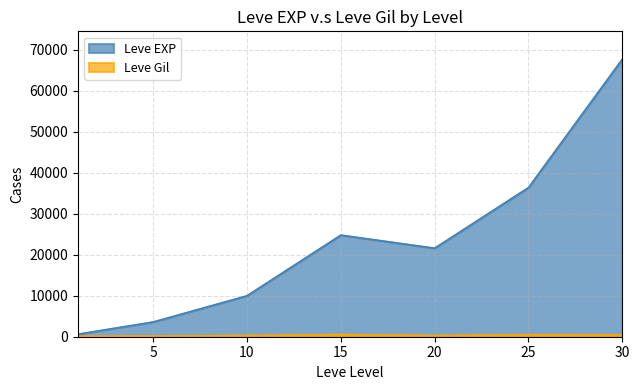

Reading right to left, what are all the values shown in this chart?

Leve EXP: 67730	36390	21600	24790	9990	3600	630
Leve Gil: 463	485	290	529	293	139	113